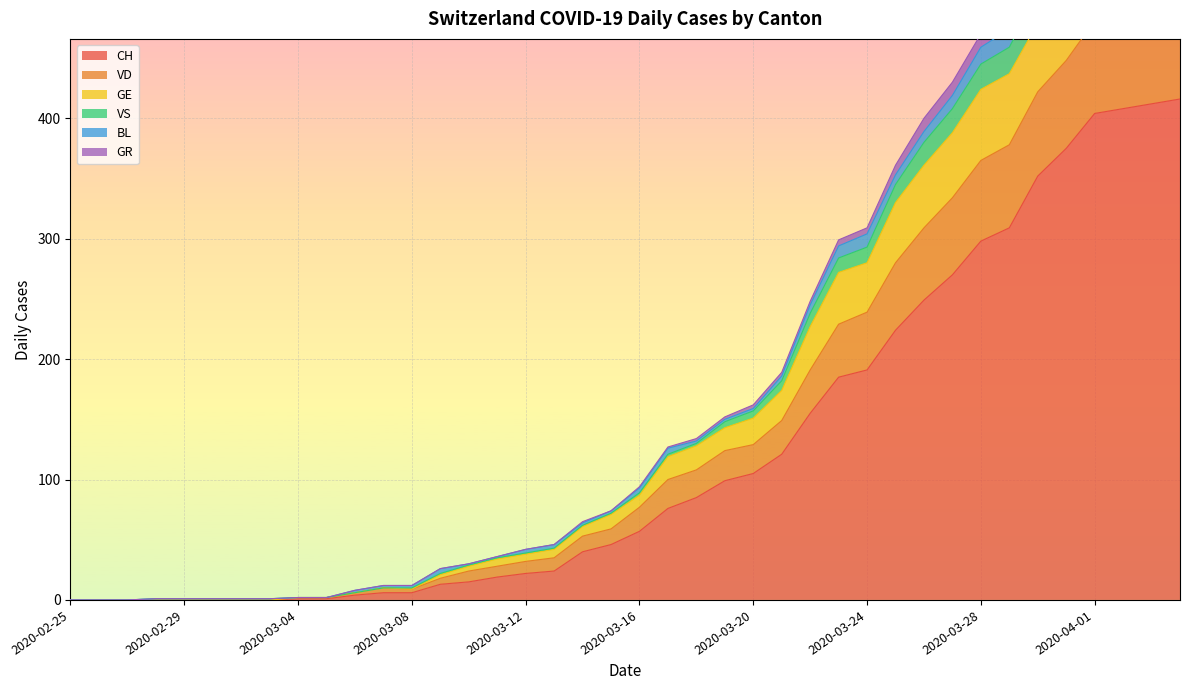

What is the sum of the VS values at 2020-03-01 and 2020-03-30?

531